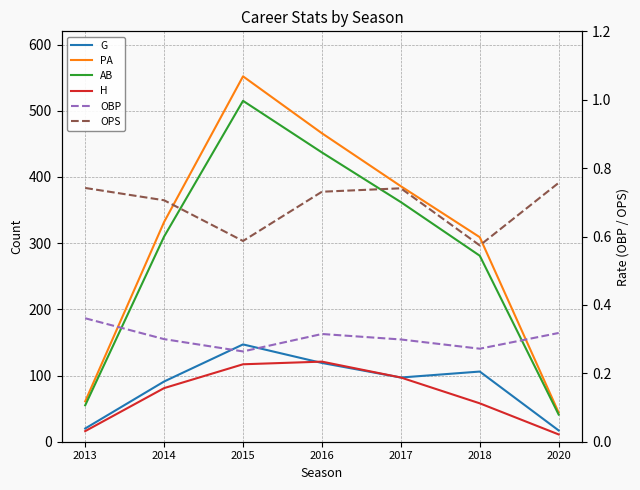

Reading left to right, what are all the values shown in this chart?

G: 20.0	91.0	147.0	119.0	97.0	106.0	17.0
PA: 61.0	332.0	552.0	466.0	386.0	309.0	44.0
AB: 55.0	310.0	515.0	437.0	362.0	281.0	41.0
H: 16.0	81.0	117.0	121.0	97.0	58.0	11.0
OBP: 0.4	0.3	0.3	0.3	0.3	0.3	0.3
OPS: 0.7	0.7	0.6	0.7	0.7	0.6	0.8